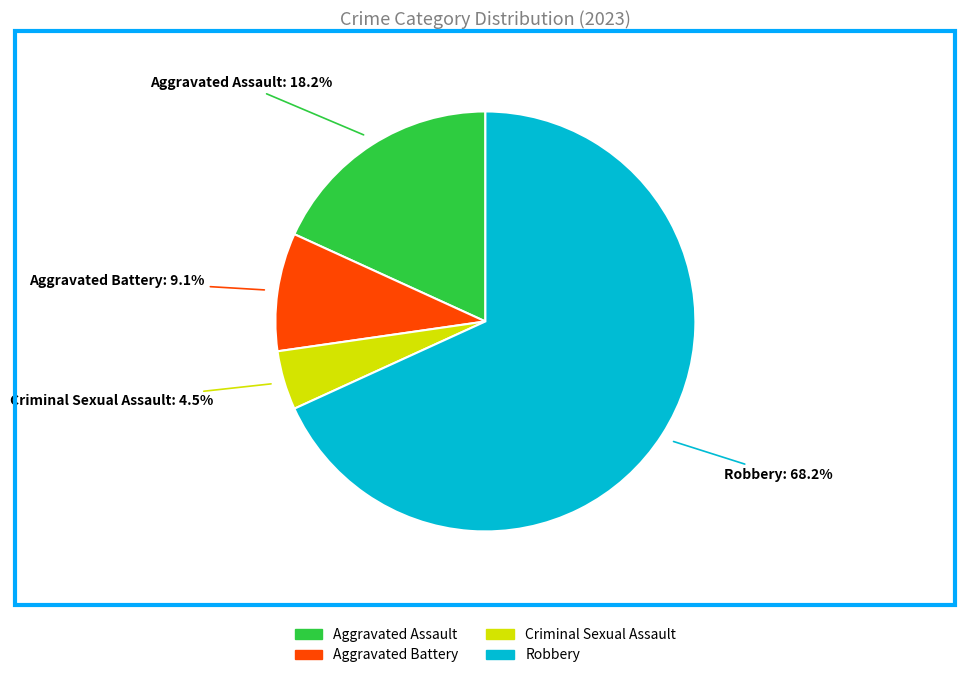

Count the number of slices in the pie.

4